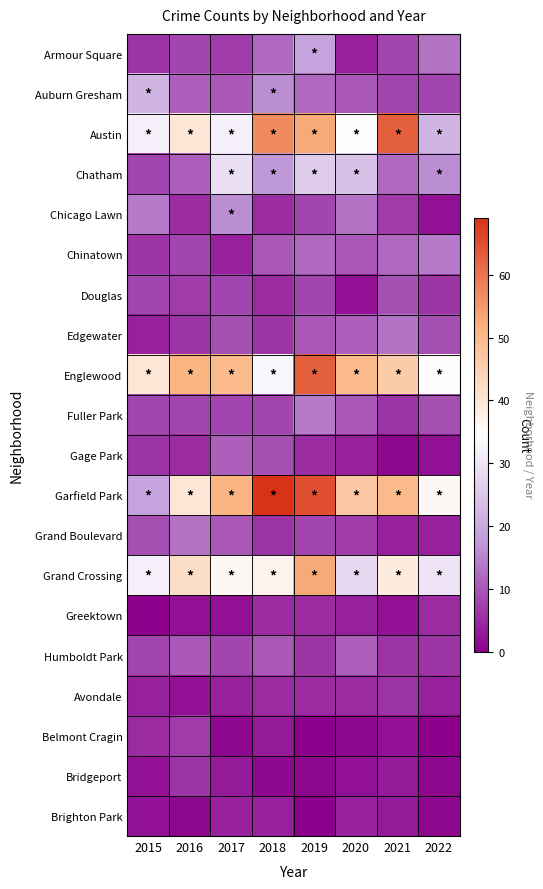

At how many categories does at least one series exceed 35?

8